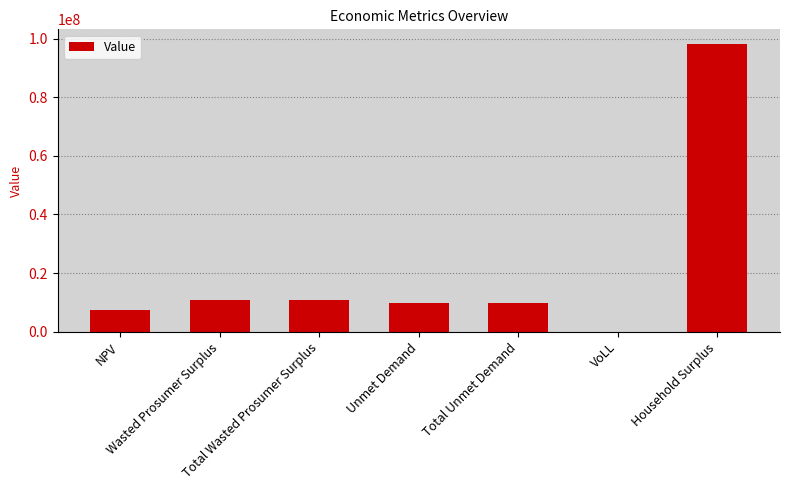

What is the sum of all values?

146635771.3